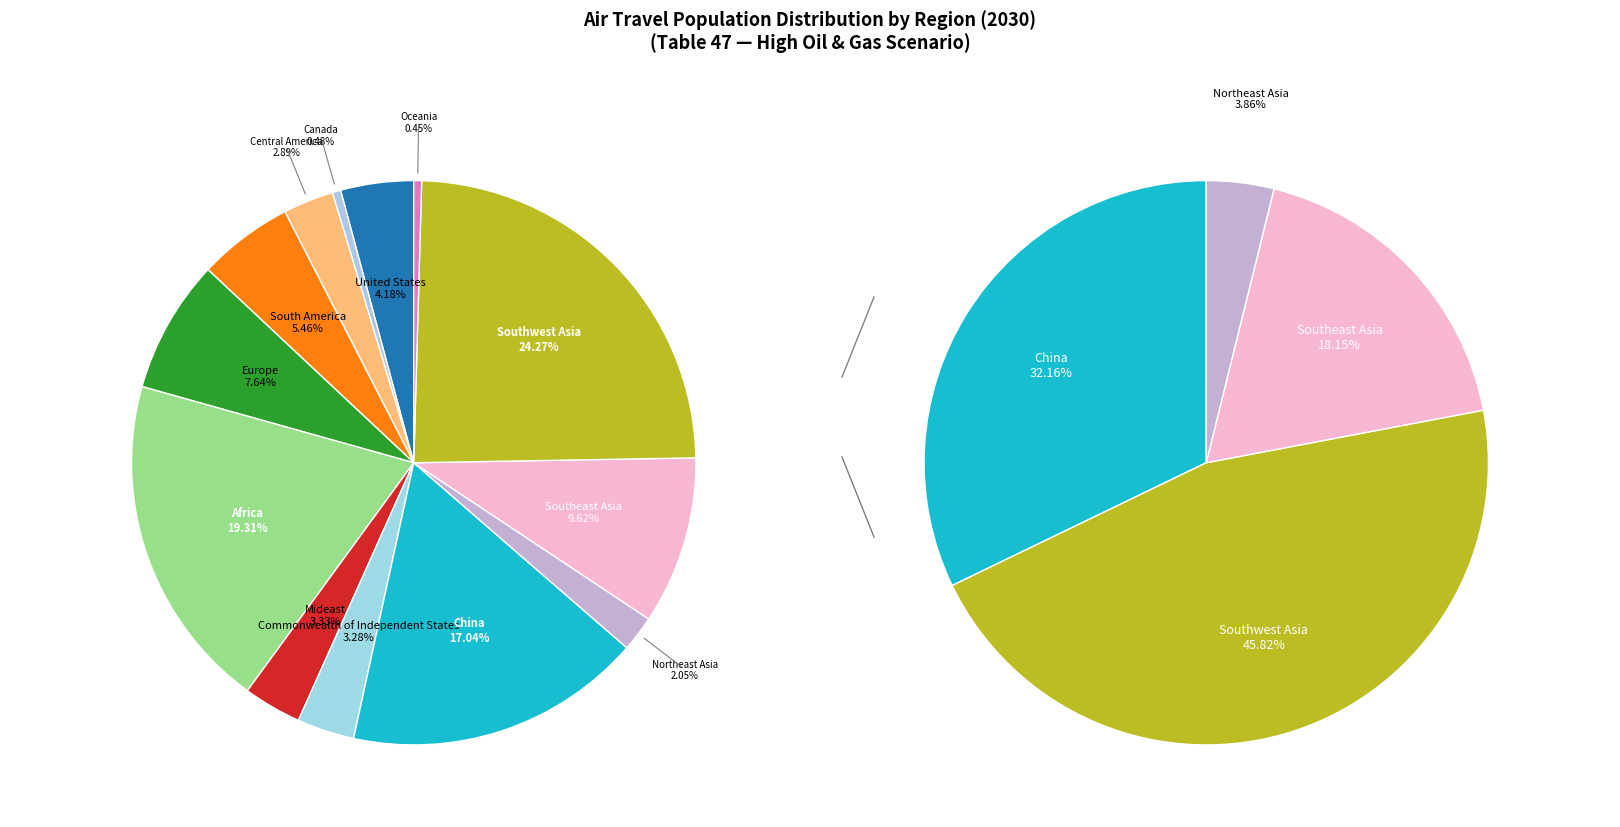

How many slices are in this pie chart?

13